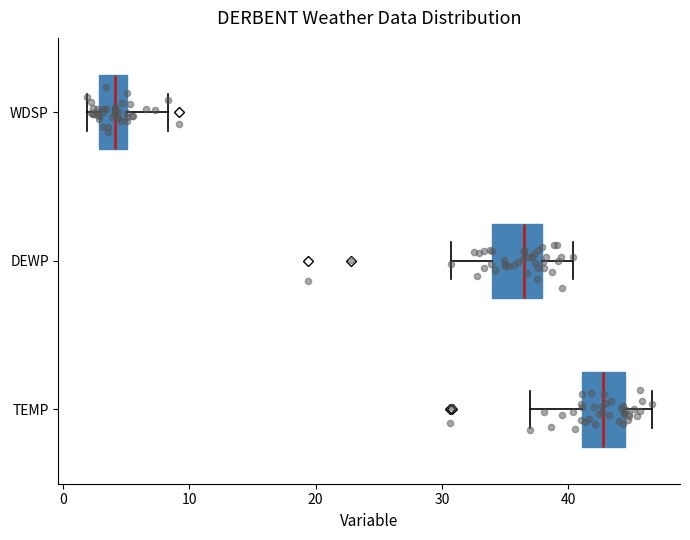

Which box has the furthest to the left median line?

WDSP